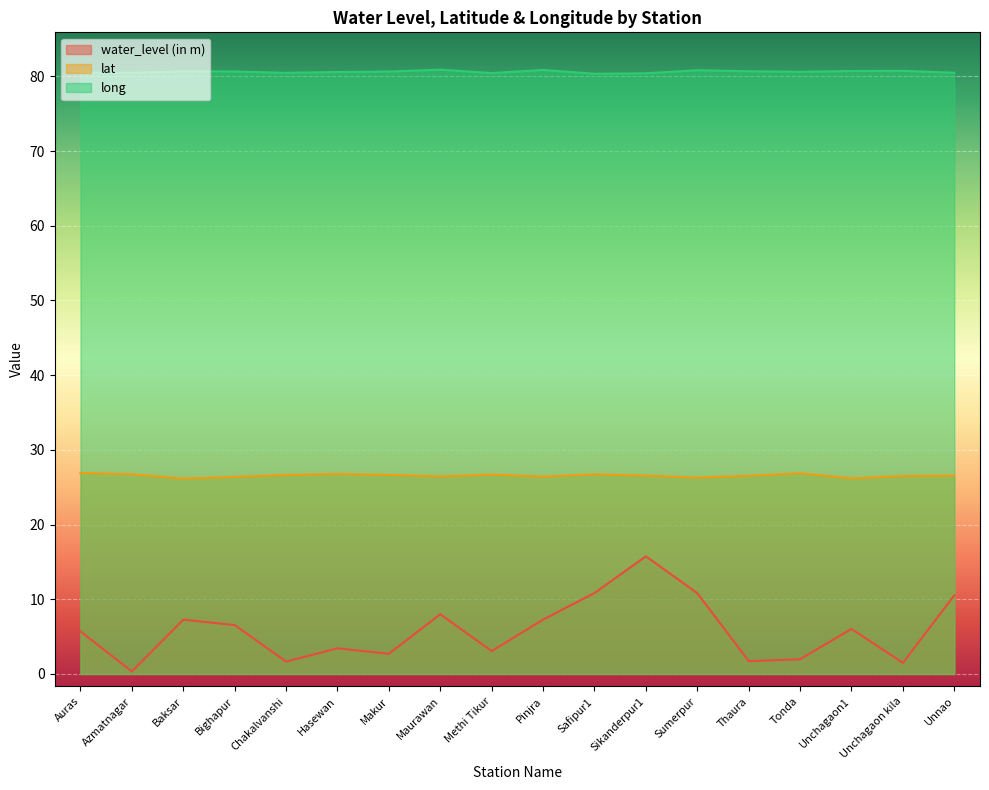

What is the sum of all water_level (in m) values?

105.1